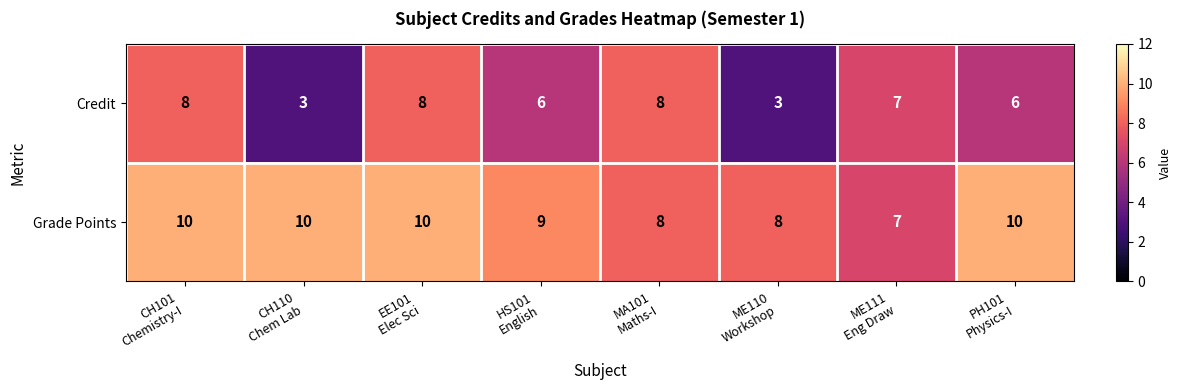

Which series has the widest spread of values?

Credit